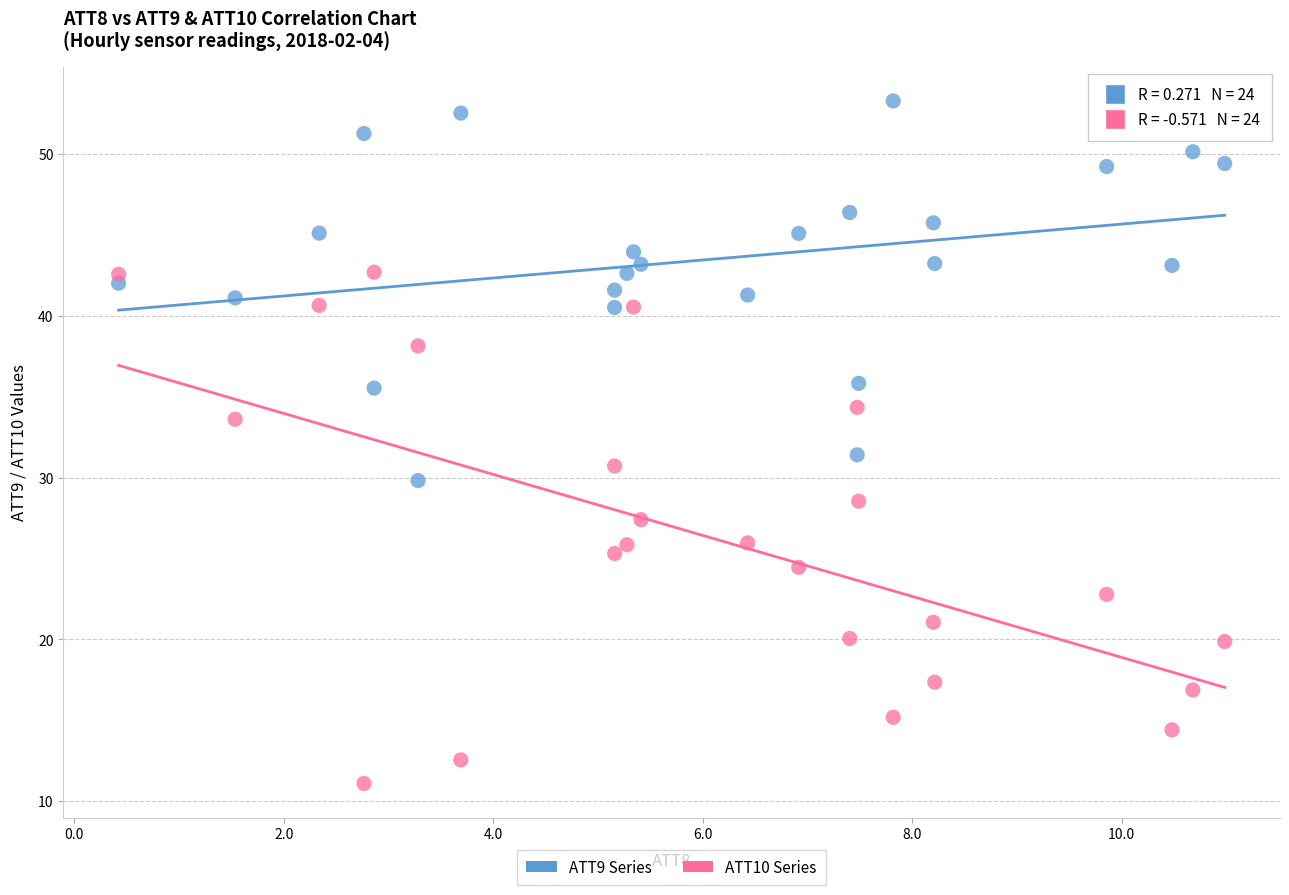

Across all data points, what is the range of X values (max minus min)?

10.6